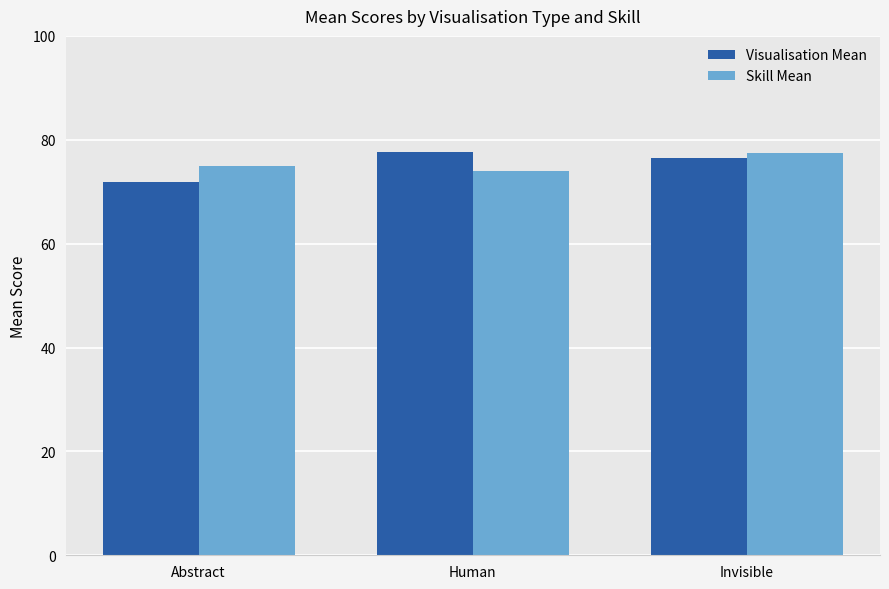

What is the value of the Skill Mean bar at the 3rd from the left?

77.4